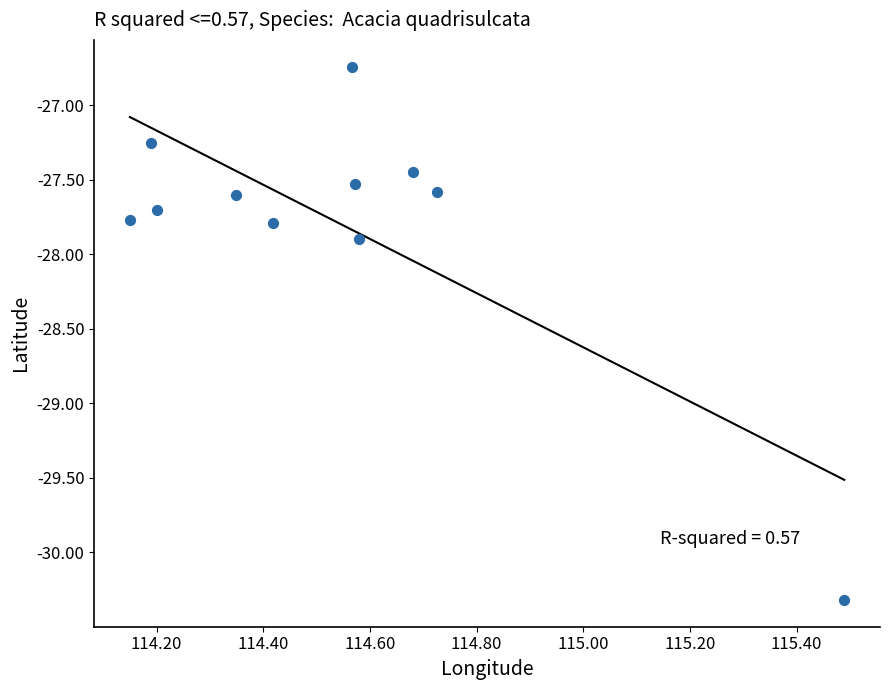

What is the average X value?

114.5